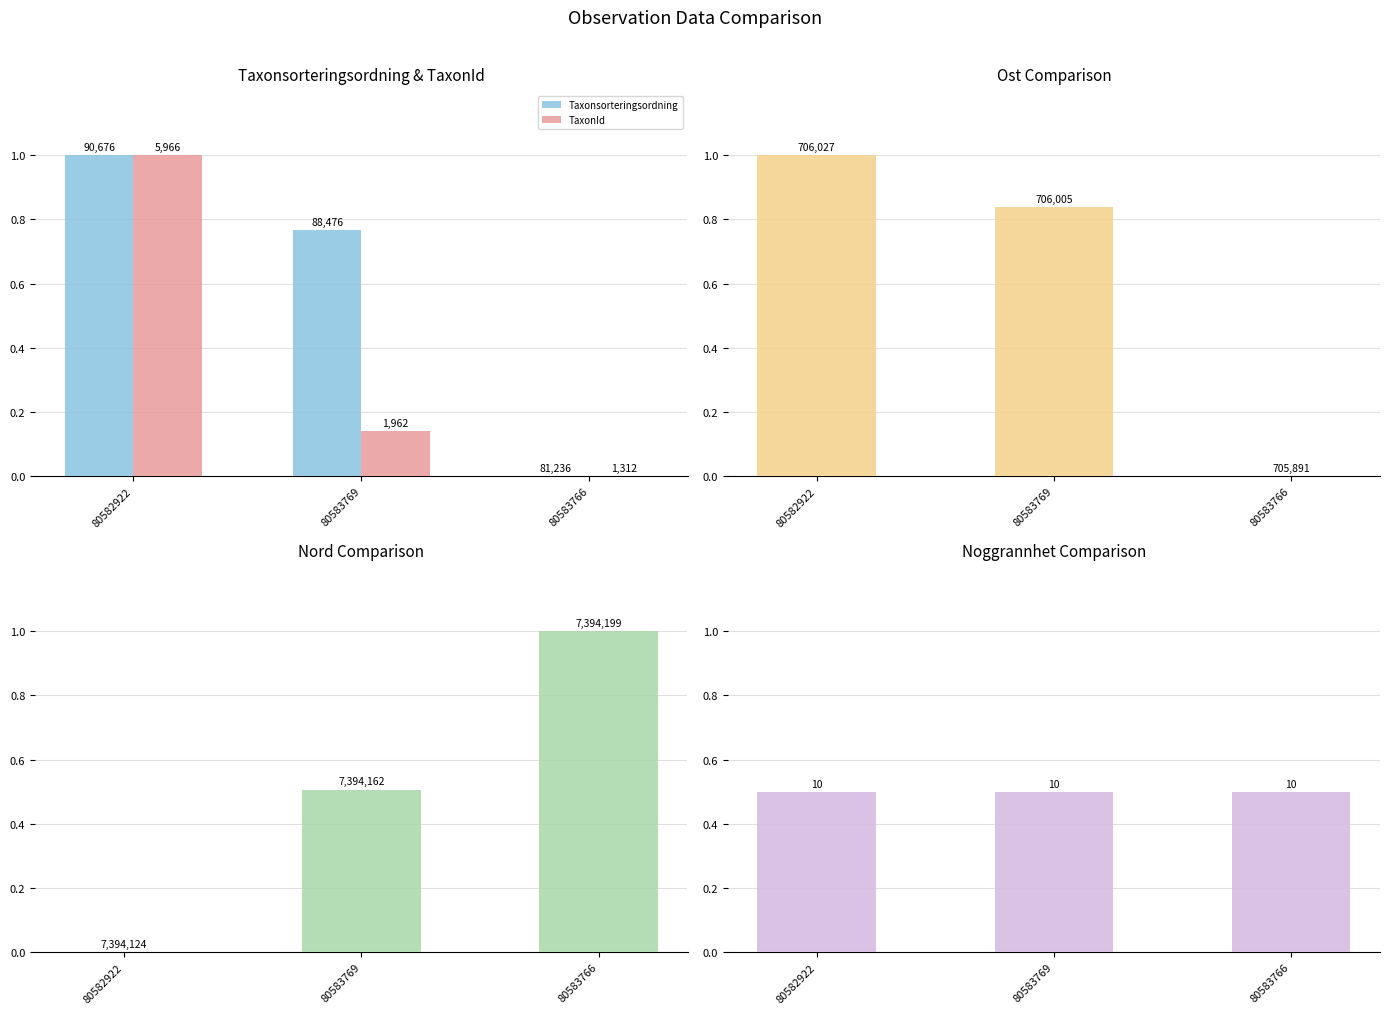

The value of Ost at 80582922 is 1.0. True or false?

True